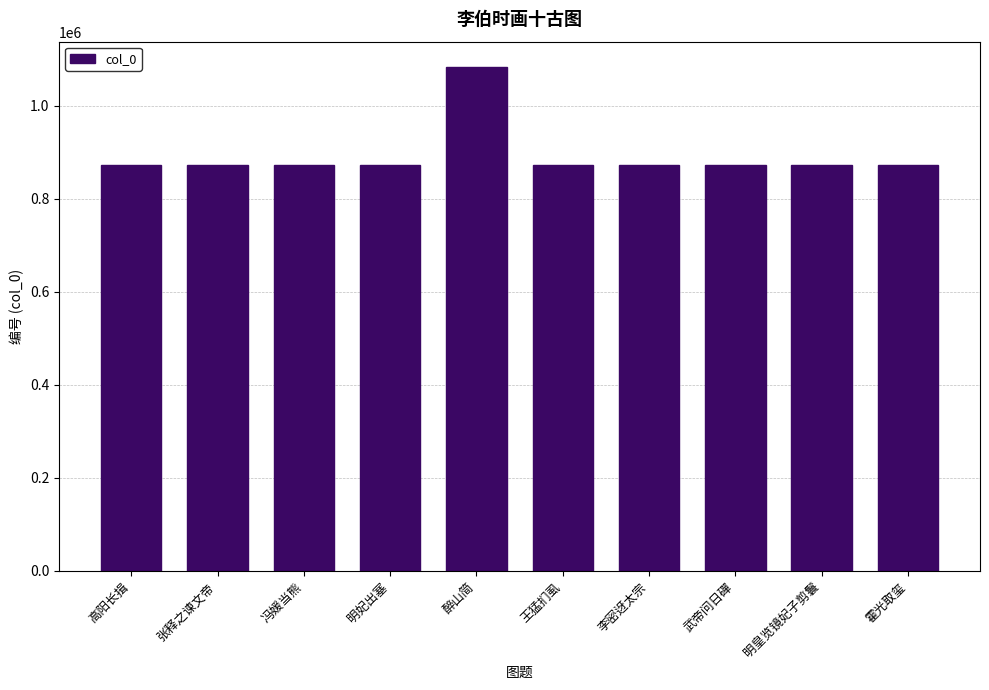

Does the chart contain any negative values?

No